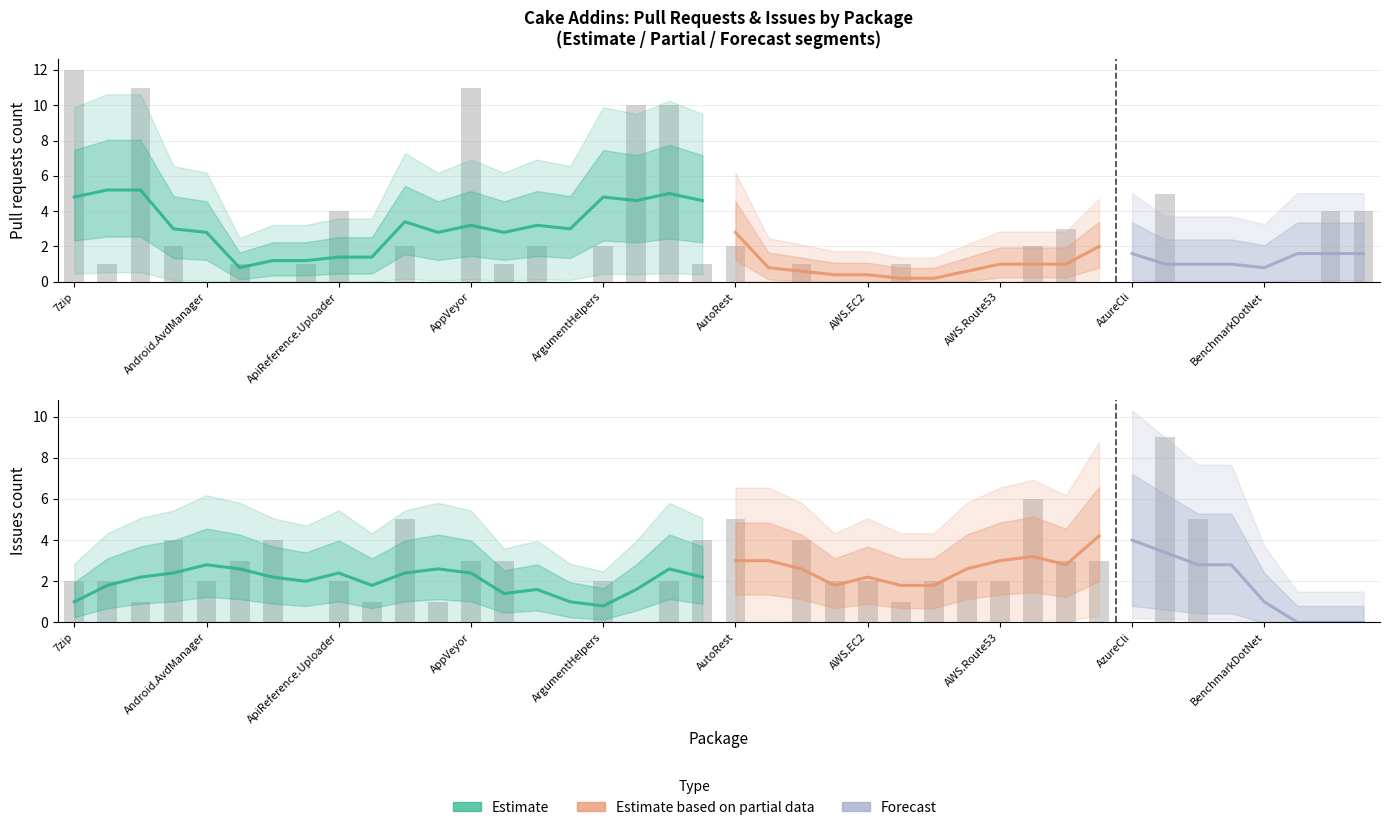

What is the difference between the second highest and minimum values in the Issues count series?

6